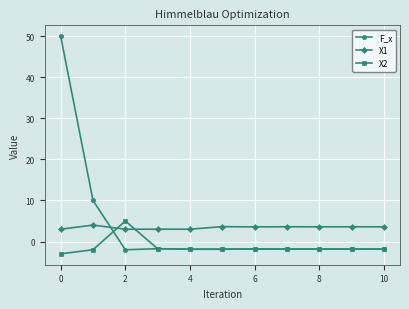

True or false: X1 and F_x intersect in this chart.

True